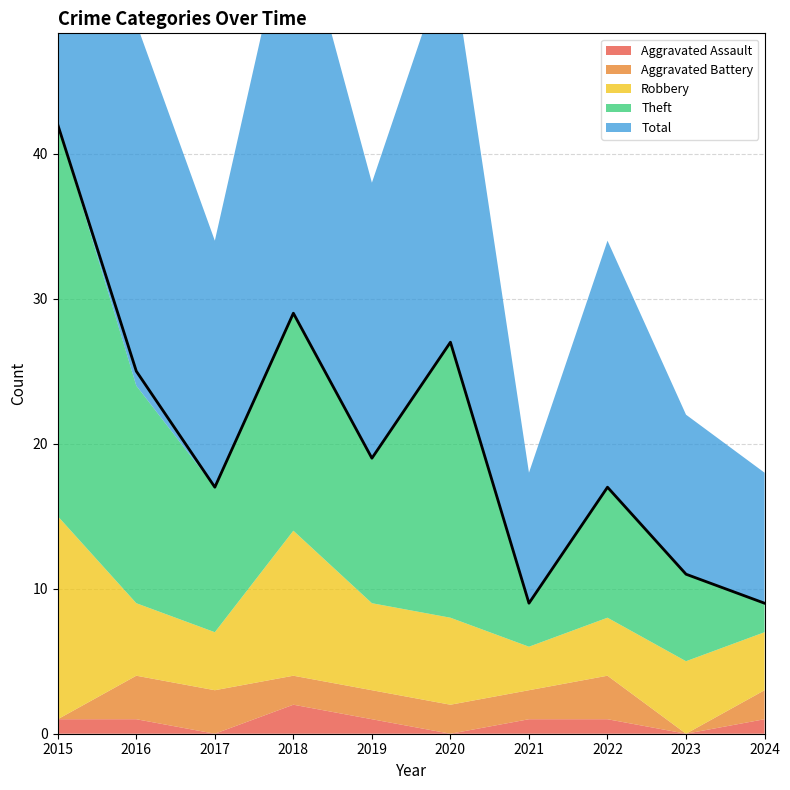

How many data points in Aggravated Battery are above 2?

3